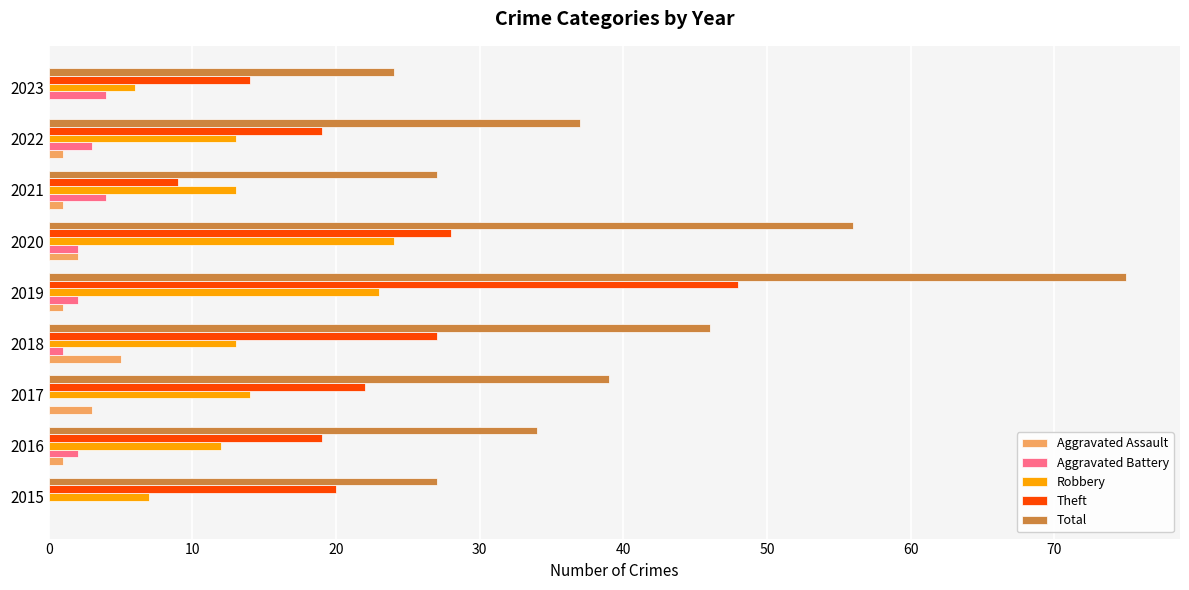

What are all the series names shown in the legend?

Aggravated Assault, Aggravated Battery, Robbery, Theft, Total